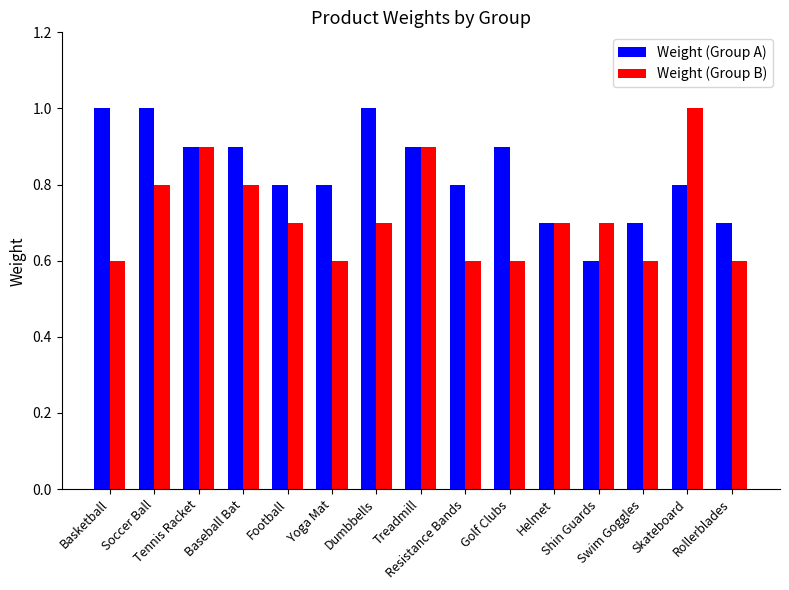

List the series in order of their overall mean, lowest first.

Weight (Group B), Weight (Group A)